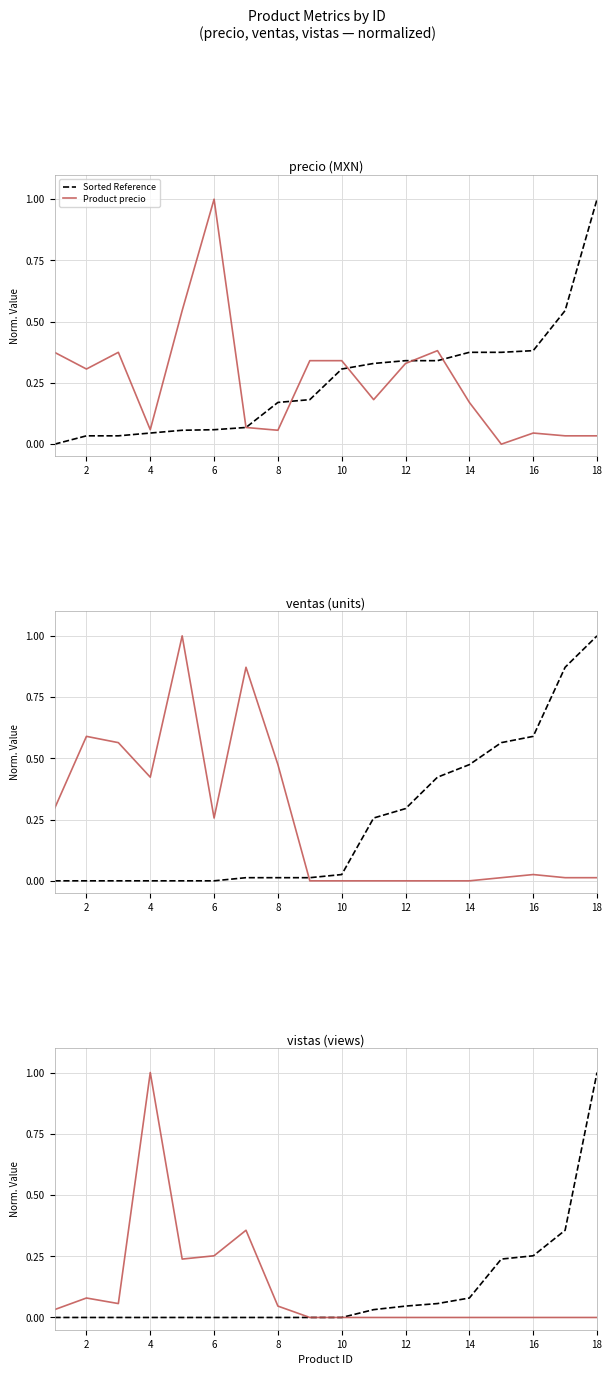

What is the sum of all Sorted Reference values?

2.1